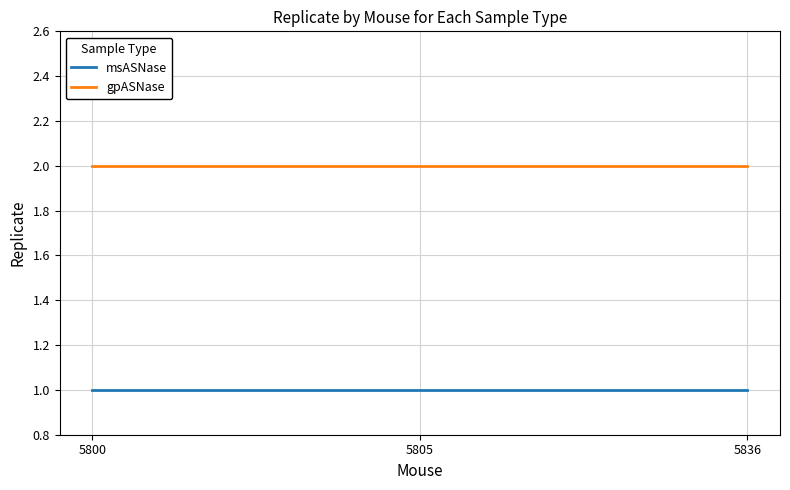

Rank the series by their maximum value, from highest to lowest.

gpASNase, msASNase